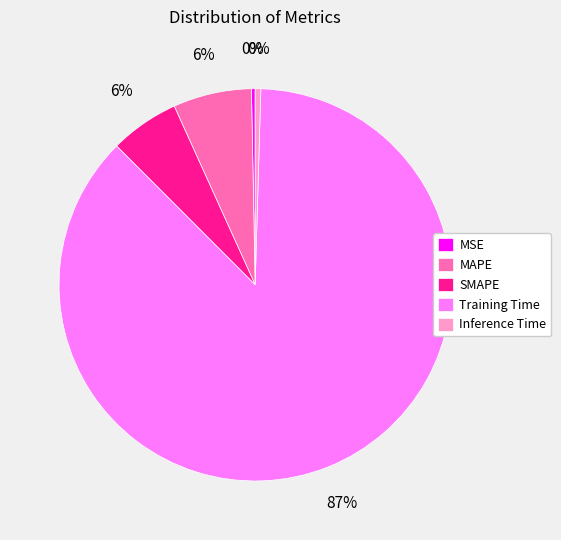

Which category has the biggest portion of the pie?

Training Time